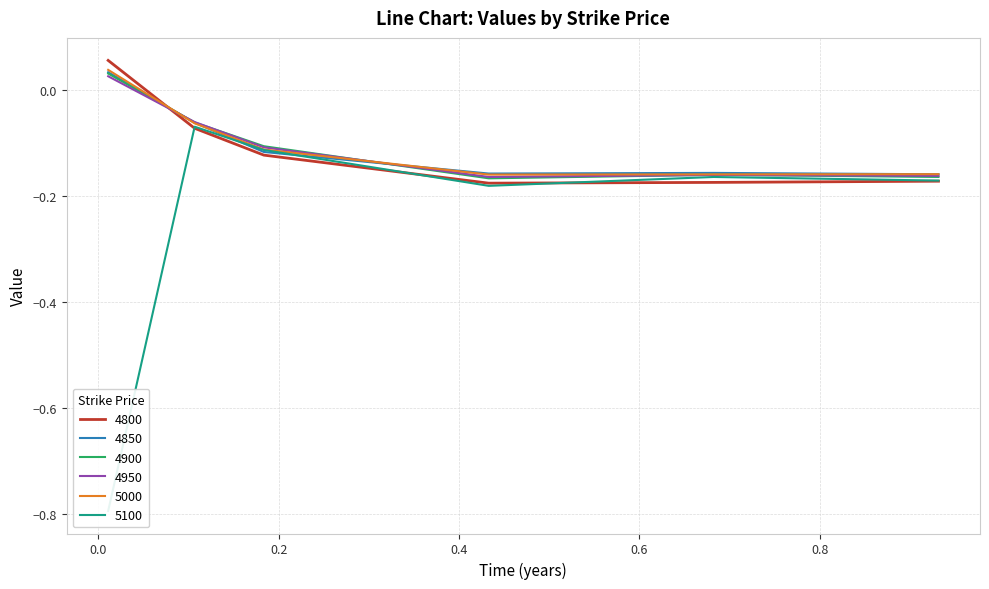

Which series ends up on top after the final intersection of 4950 and 4850?

4850